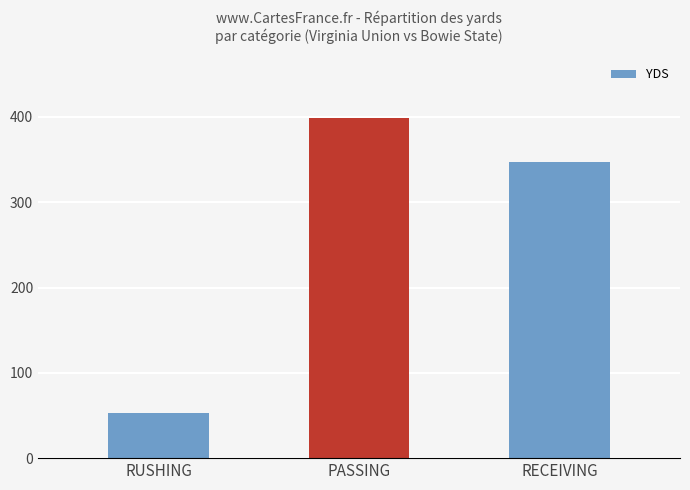

Approximately how many times larger is the value at RECEIVING compared to RUSHING?

6.5